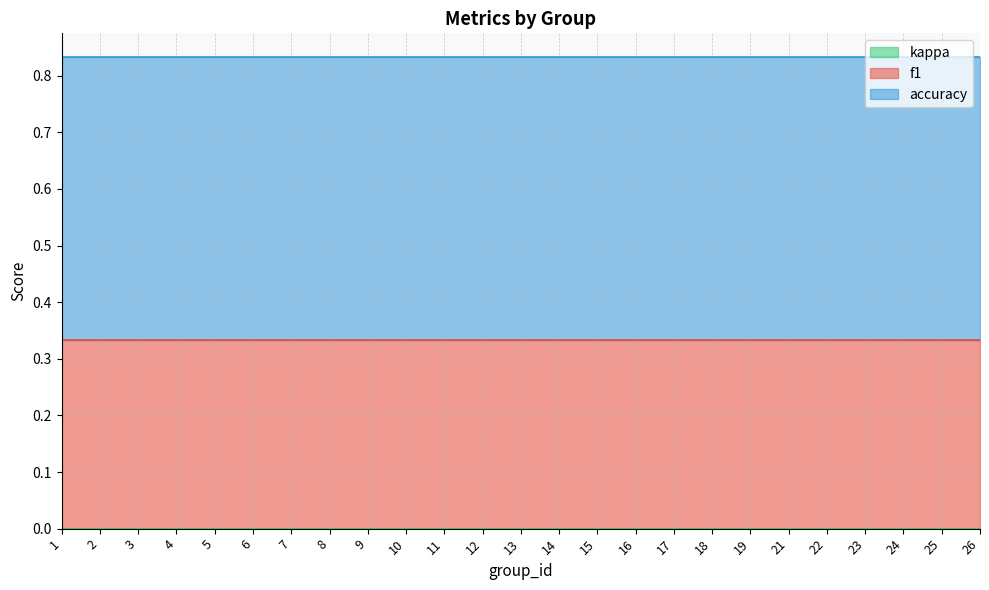

True or false: f1 and kappa intersect in this chart.

False